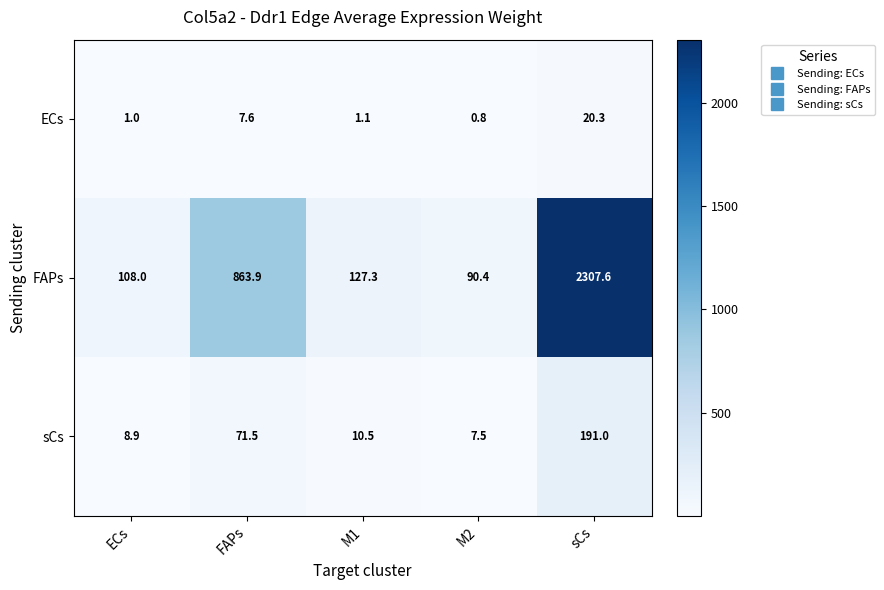

What is the highest value of the ECs series?

20.3